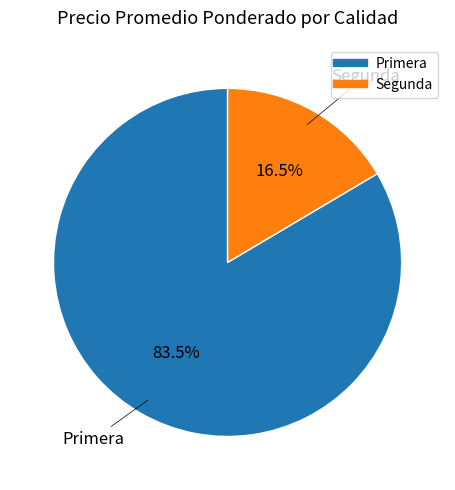

Is the sum of Primera and Segunda greater than half?

Yes